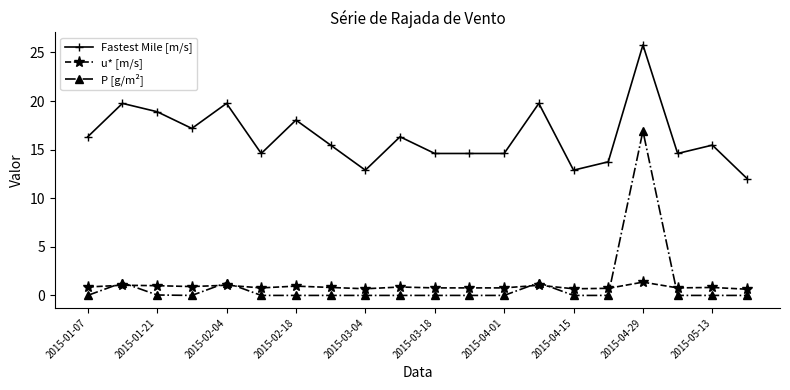

What is the highest value of the P [g/m²] series?

16.9